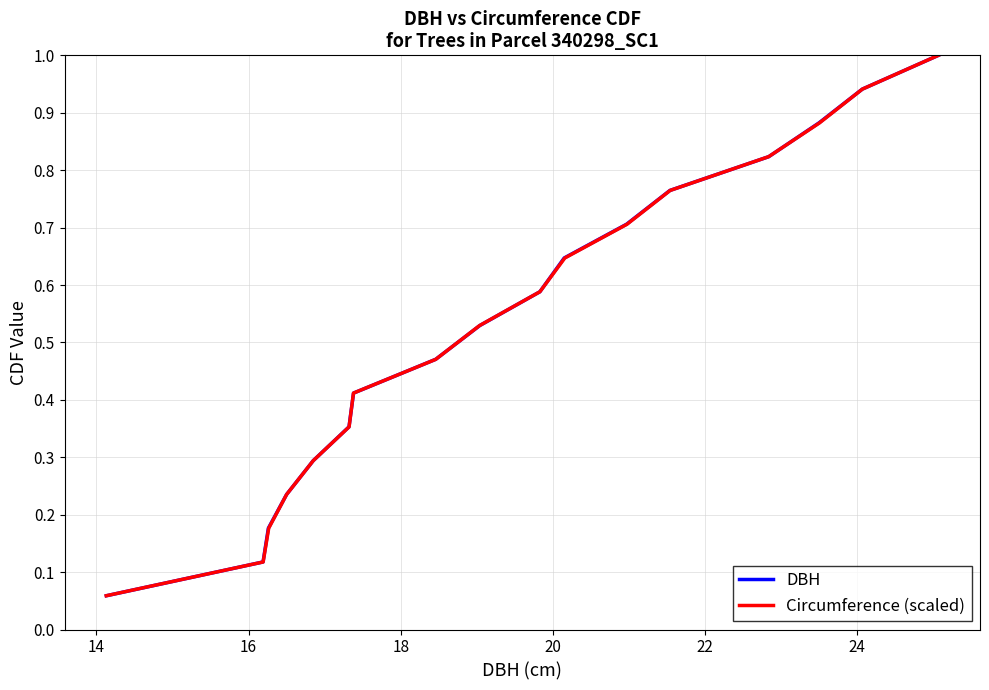

What is the maximum value for Circumference (scaled)?

1.0